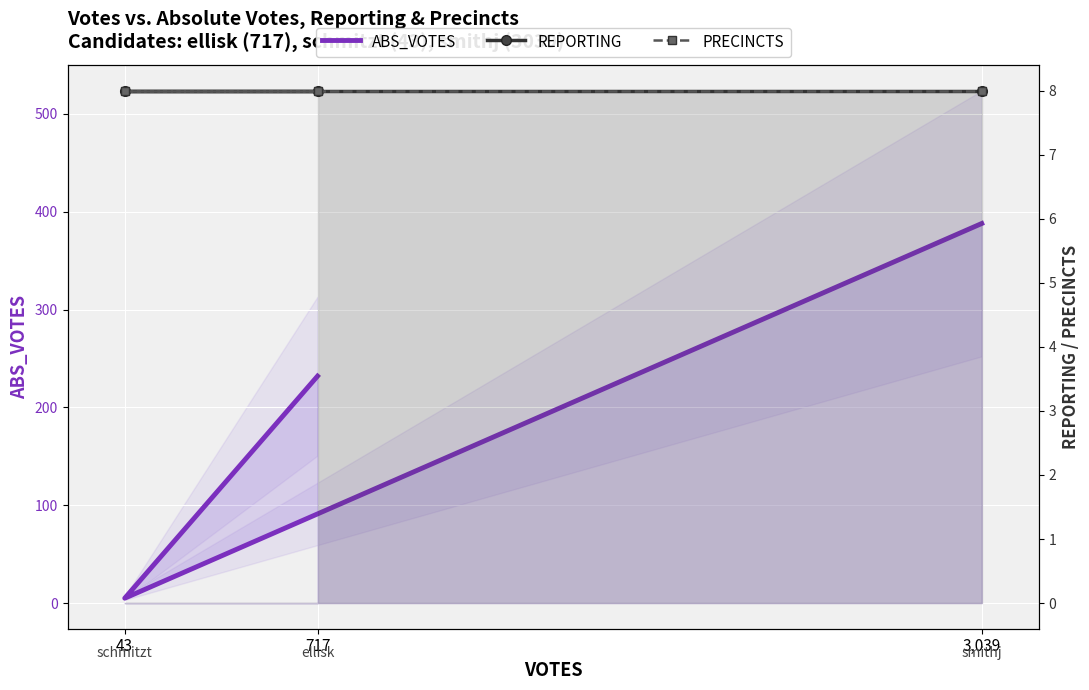

Is it true that ABS_VOTES equals 80 at 3,039?

False